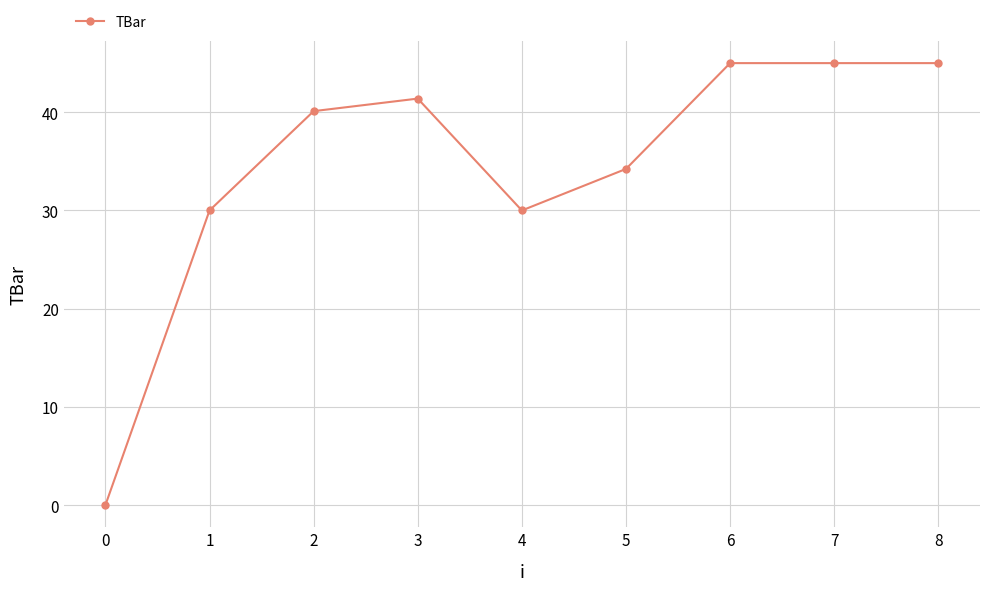

At which category does the data reach its first local peak?

3